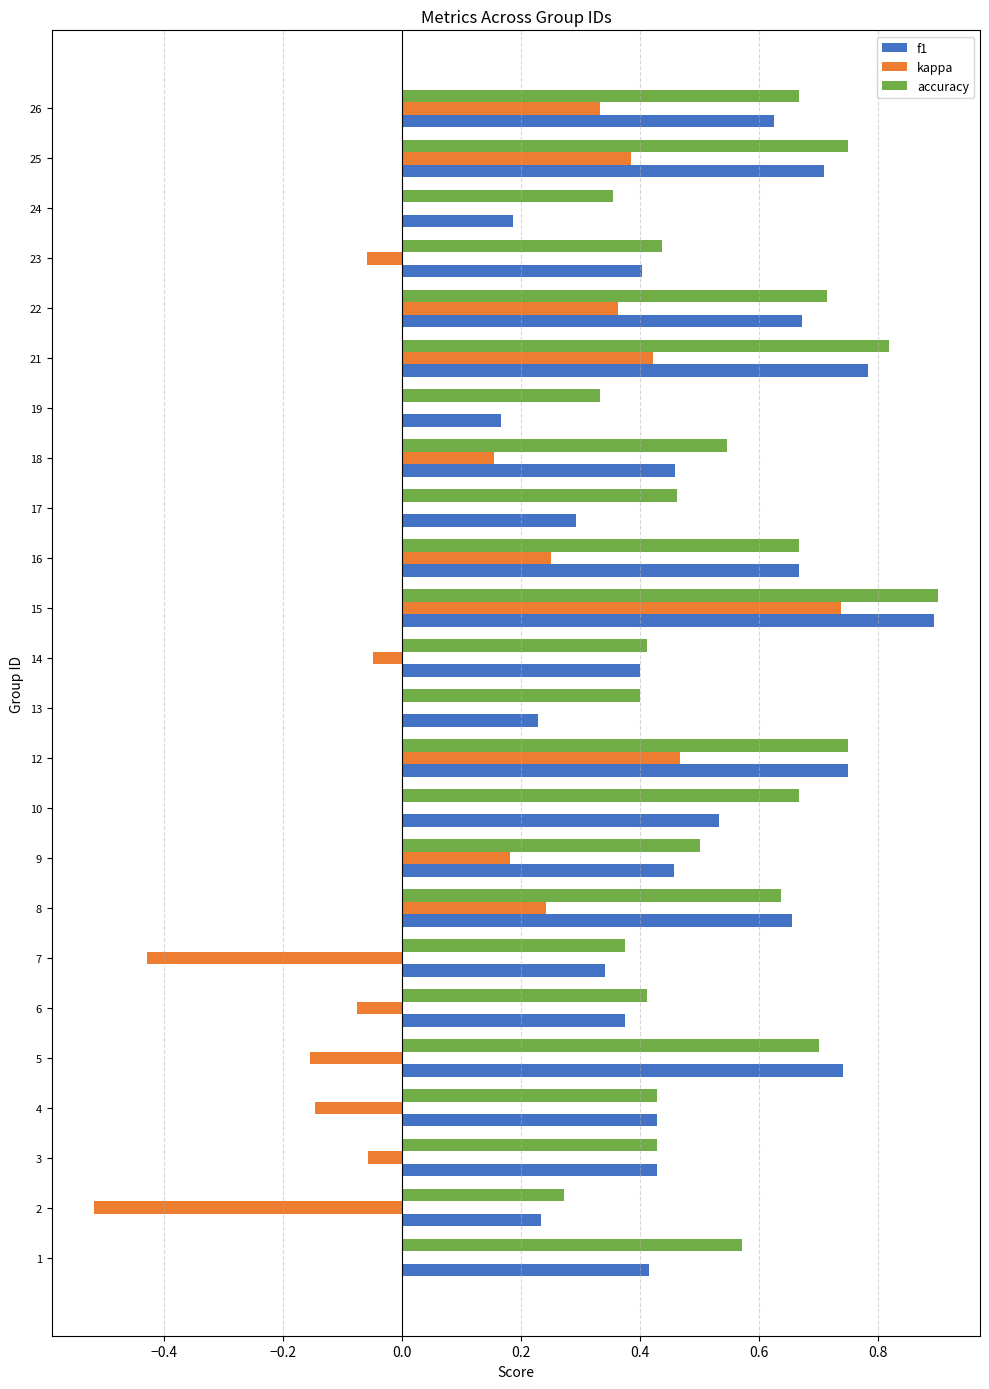

What are all the series names shown in the legend?

f1, kappa, accuracy